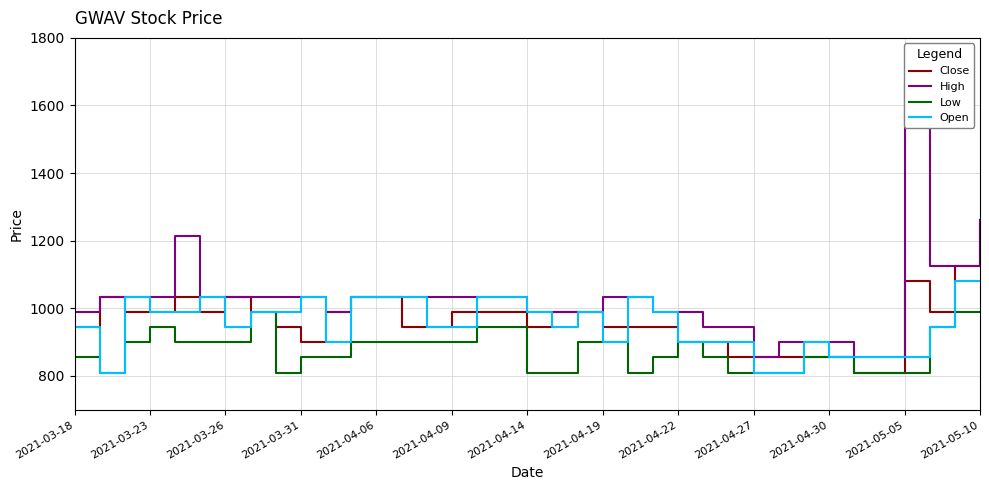

How many series are shown in this chart?

4